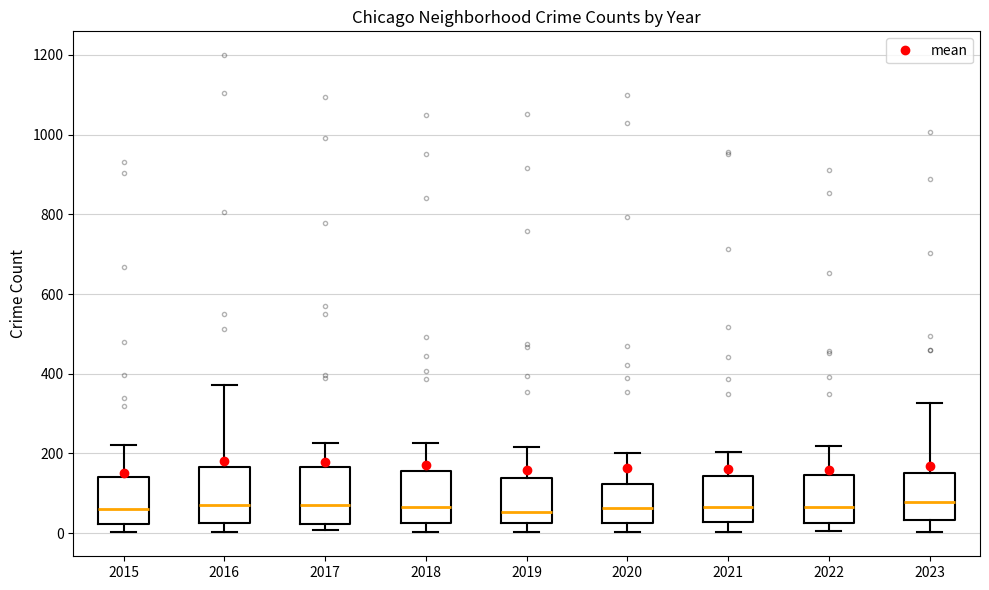

Reading left to right, transcribe this box plot: for each box, give where its median line is, the range the box spans, and where its two whiskers end, as read against the y-axis. The values are not printed on the chart, so give them approximately, as read against the axis.

2015: median 60, box 20 to 140, whiskers 0 to 220
2016: median 80, box 20 to 160, whiskers 0 to 380
2017: median 80, box 20 to 160, whiskers 0 to 220
2018: median 60, box 20 to 160, whiskers 0 to 220
2019: median 60, box 20 to 140, whiskers 0 to 220
2020: median 60, box 20 to 120, whiskers 0 to 200
2021: median 60, box 20 to 140, whiskers 0 to 200
2022: median 60, box 20 to 140, whiskers 0 to 220
2023: median 80, box 40 to 160, whiskers 0 to 320